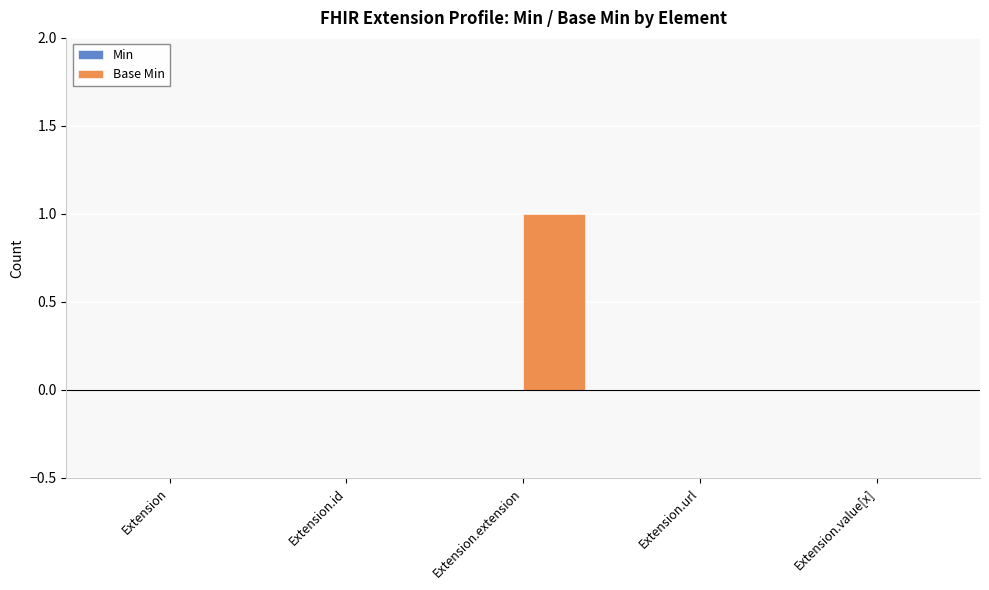

Is it true that the value at Extension is 0?

True